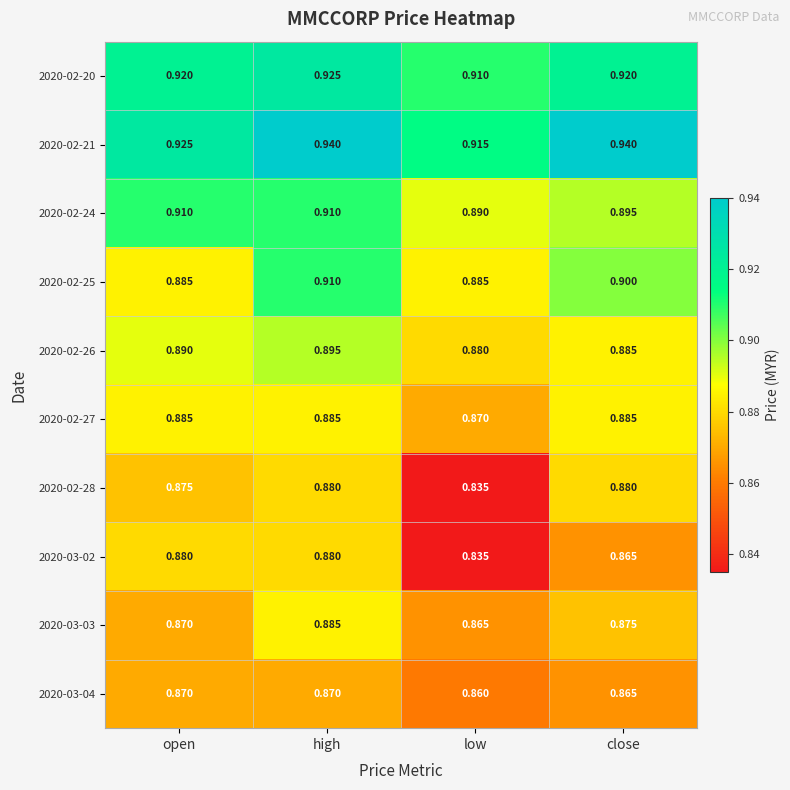

Which category has the lowest value in the 2020-02-24 series?

low